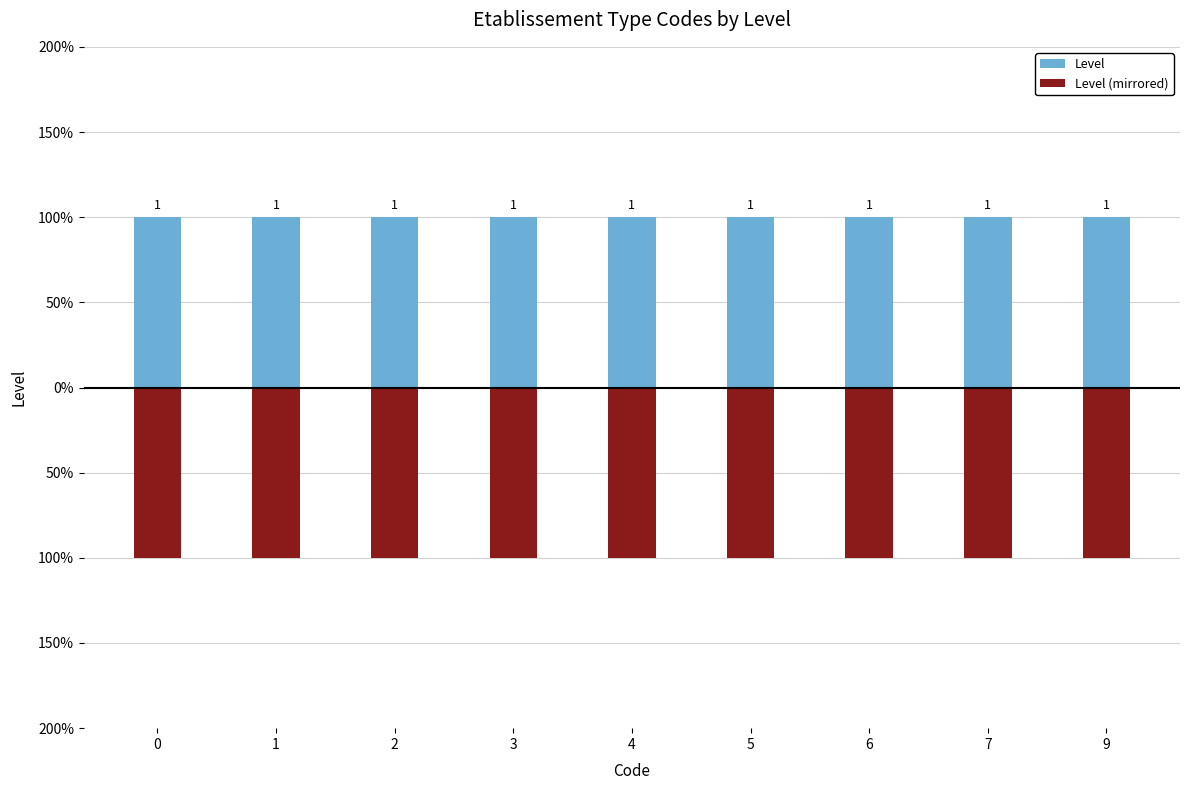

List the series in order of their overall mean, lowest first.

Level (mirrored), Level